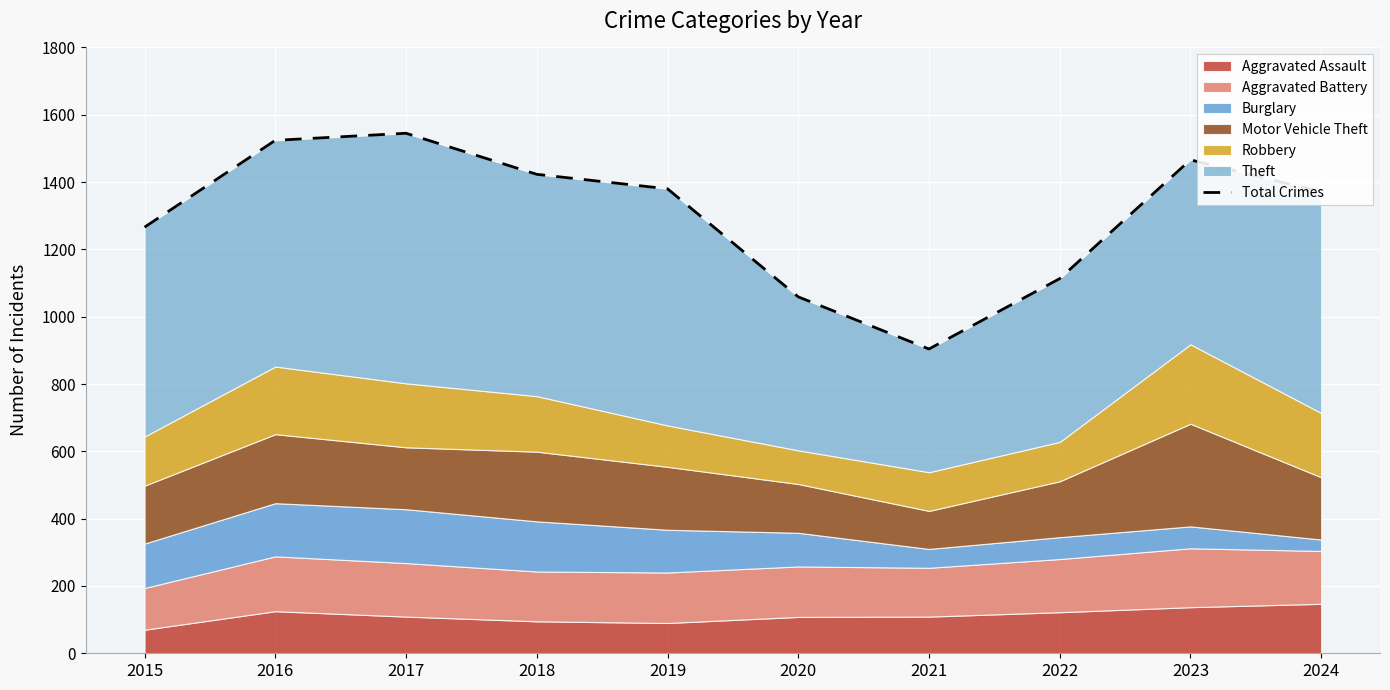

Between 2021 and 2022, which is larger?

2022